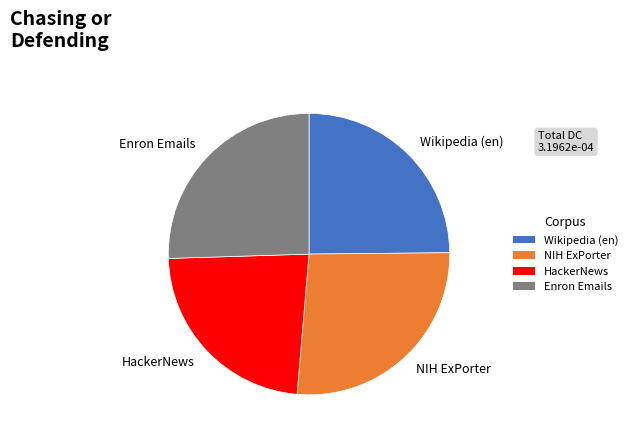

True or false: Wikipedia (en) accounts for 32% of the total.

False